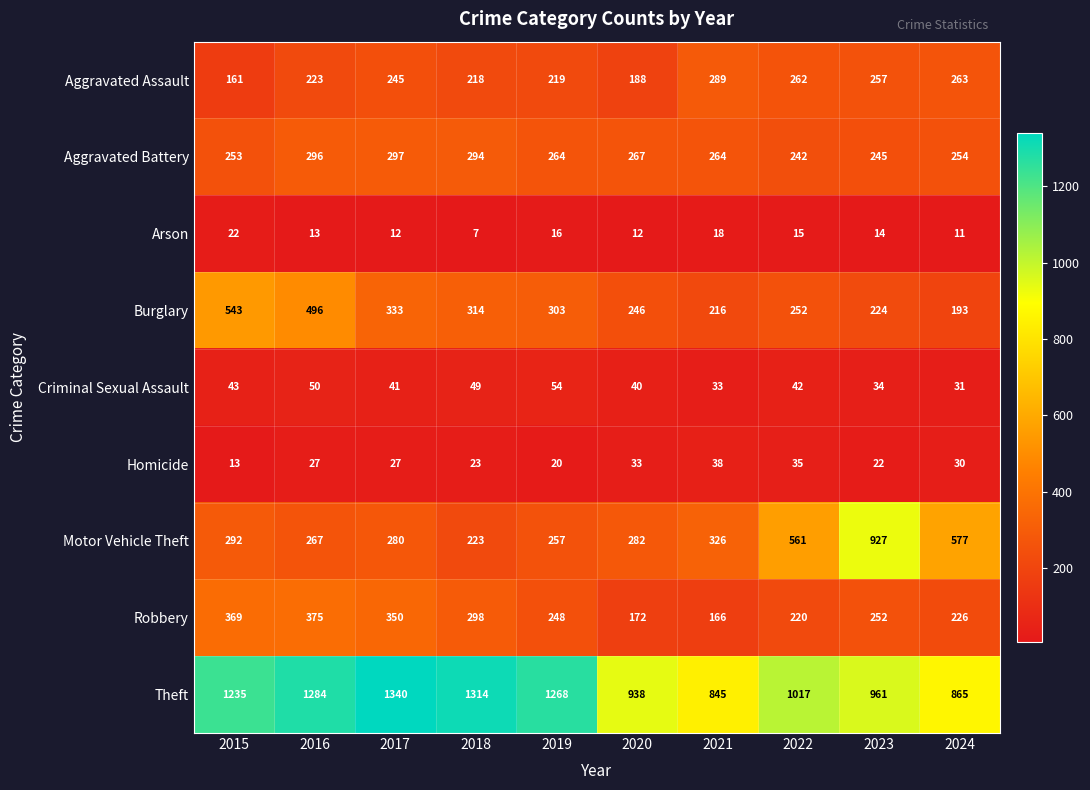

What is the total value across all series at 2019?

2649